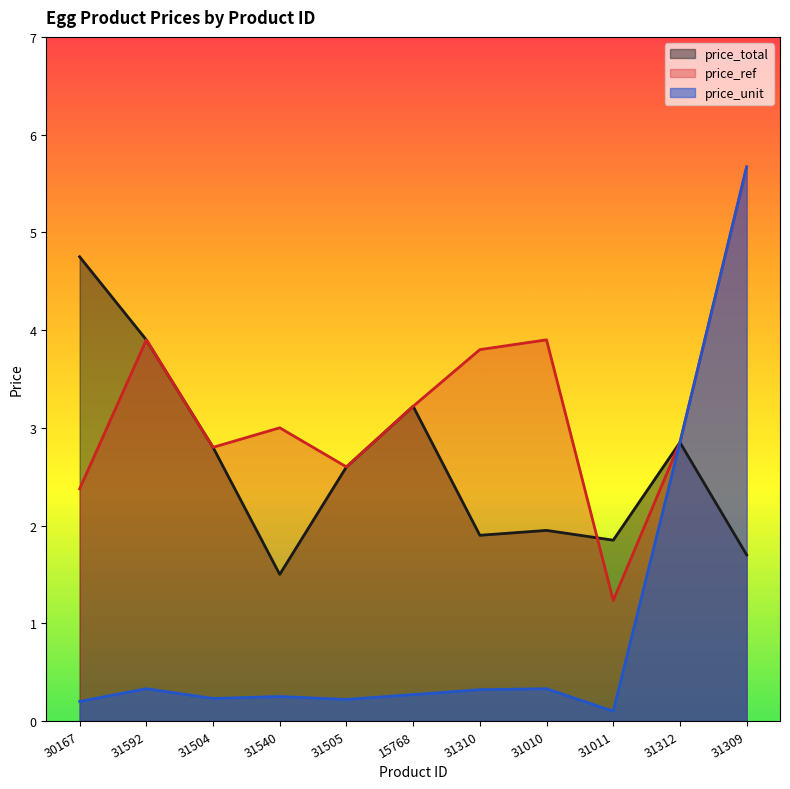

True or false: price_total has a value of 0.5 at 31011.

False